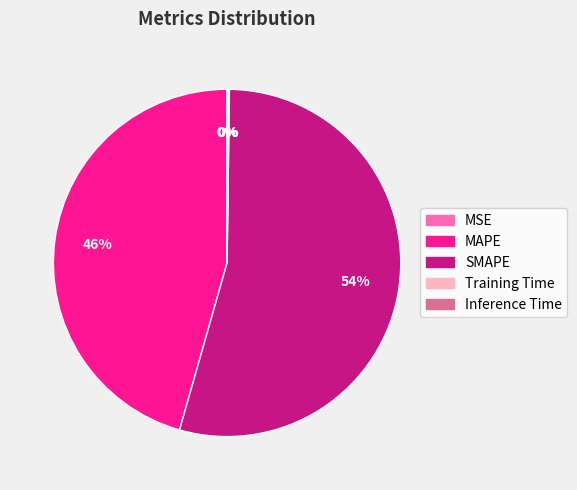

What is the majority slice?

SMAPE